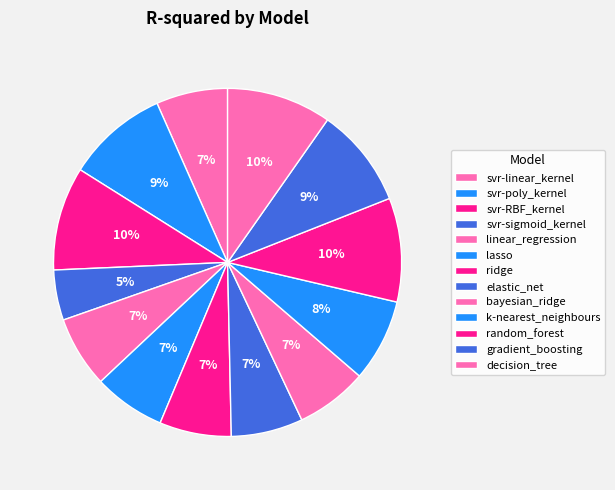

To the nearest percent, what is the difference between the largest and smallest slice percentages?

5%